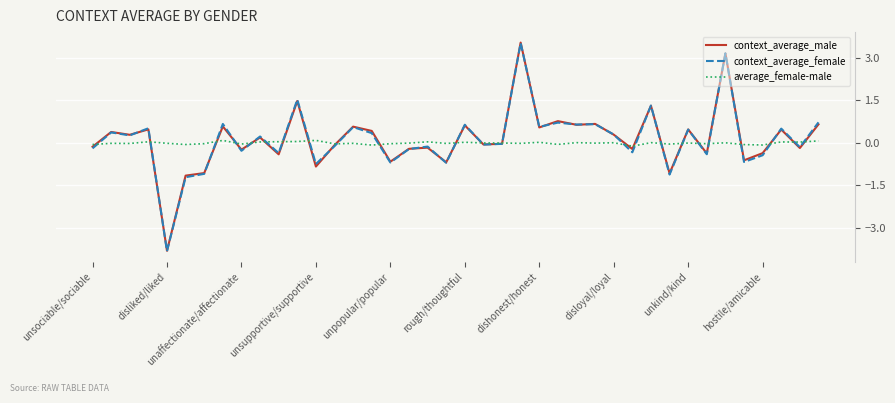

How many lines are shown in the chart?

3